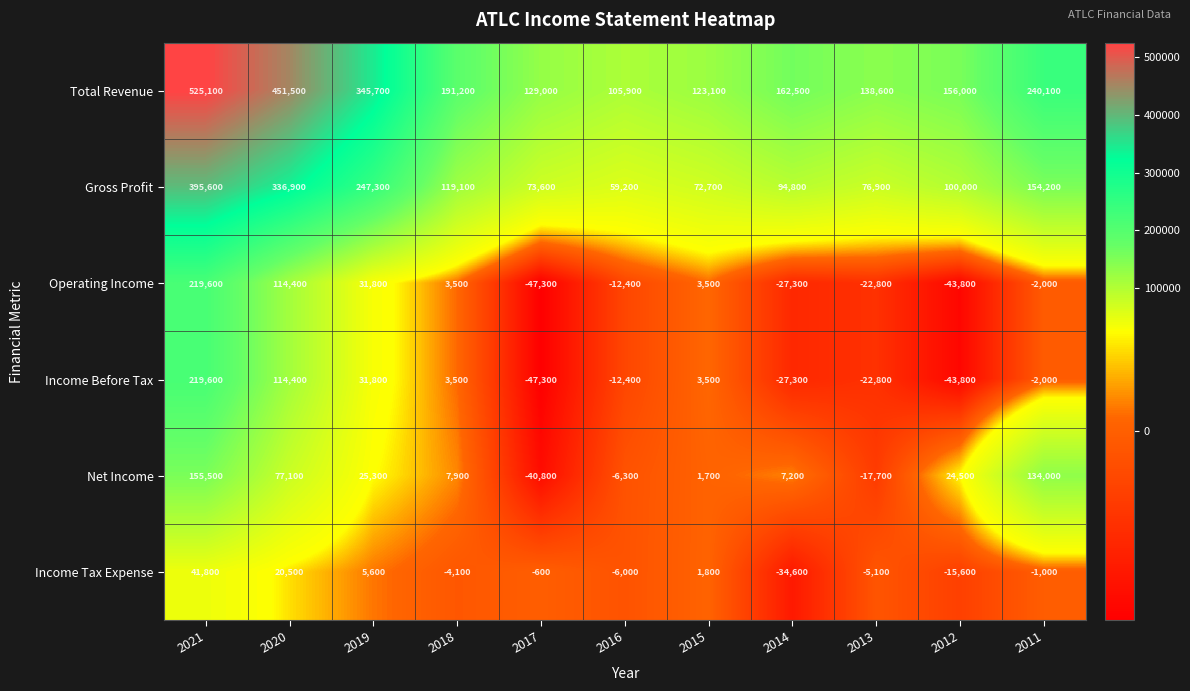

How many distinct data groups are displayed?

6